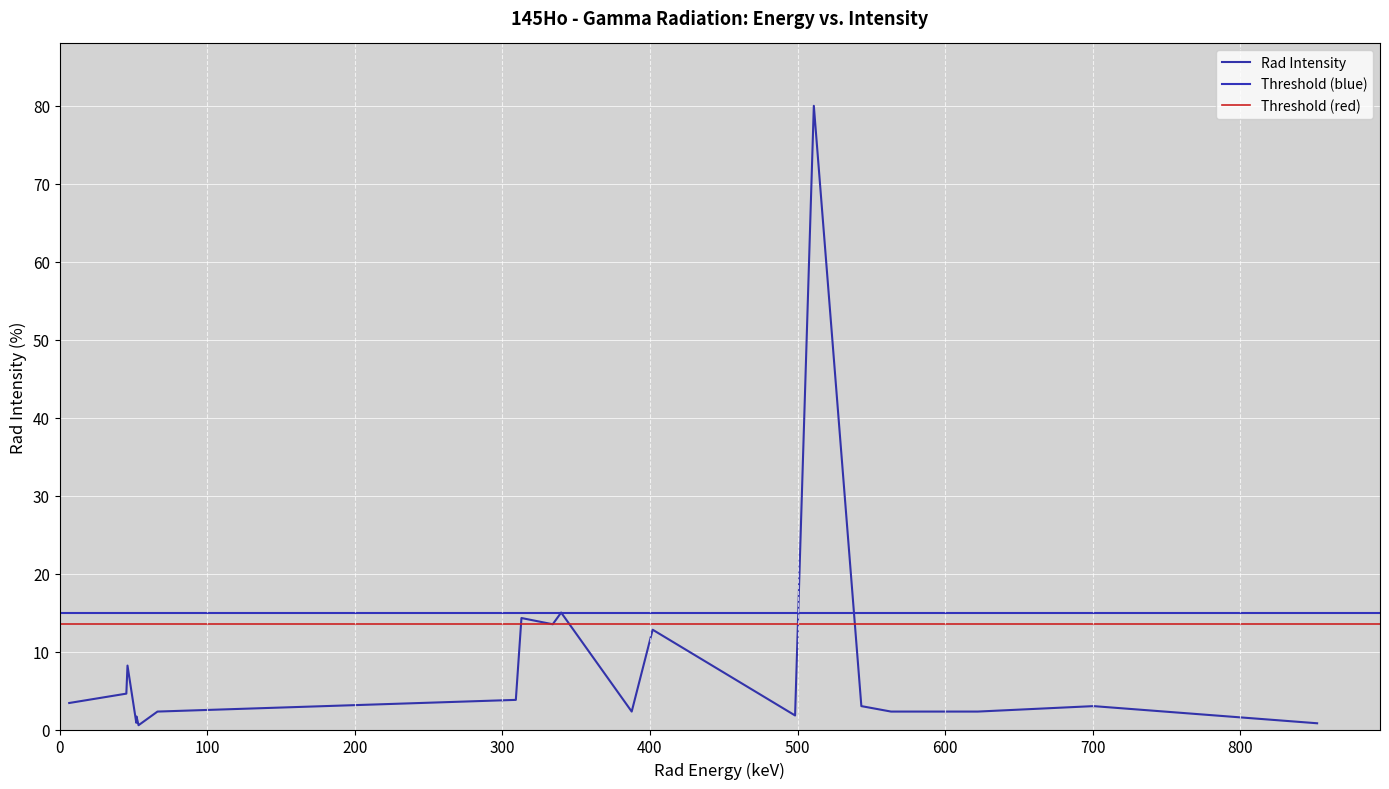

Between g 339.8 and g 334.1, which is larger?

g 339.8